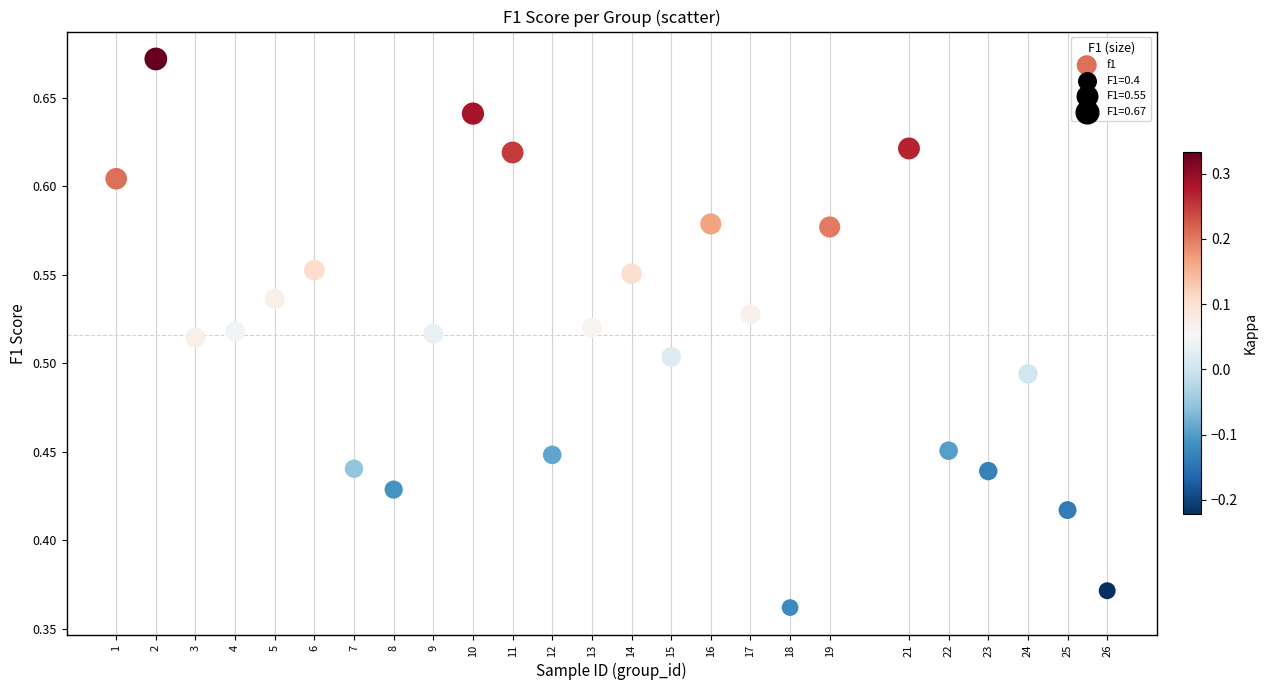

What is the range of X values (max minus min)?

25.0